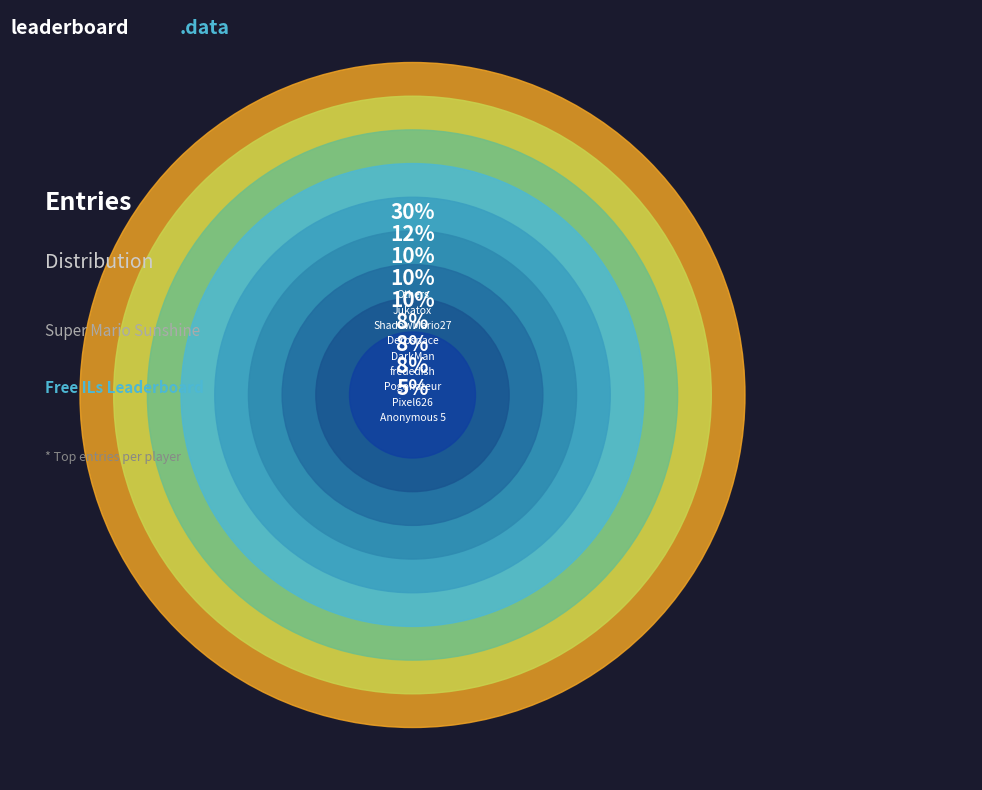

Is there a majority slice in this chart?

No